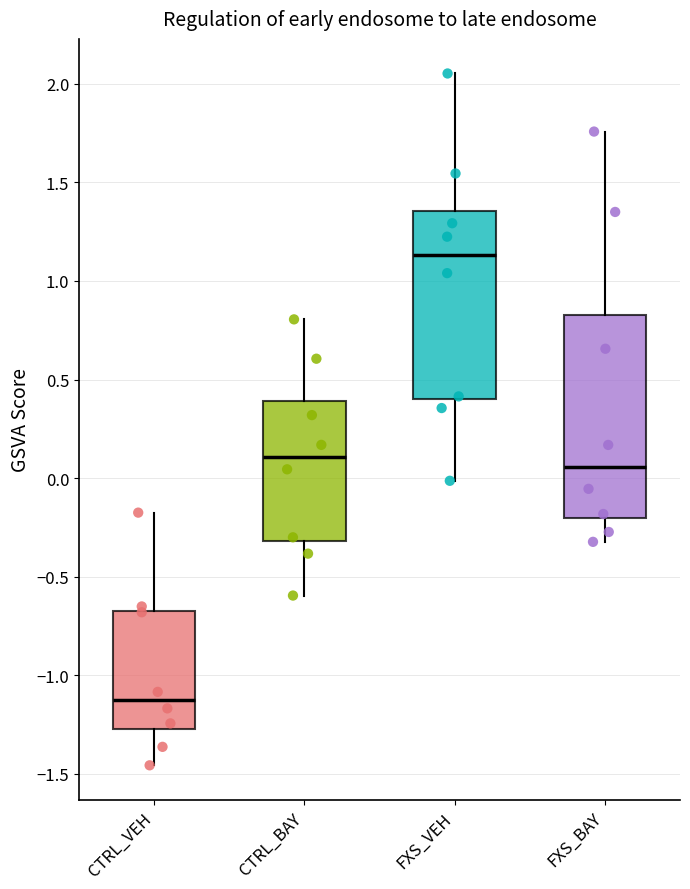

Which box has the lowest median line?

CTRL_VEH